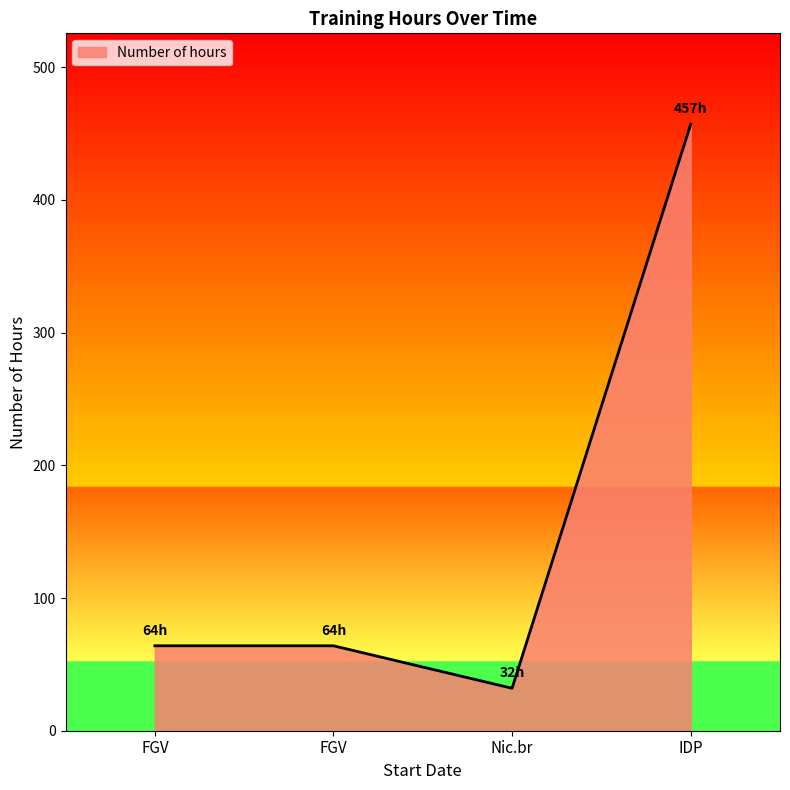

Reading left to right, transcribe all the data shown in this chart.

64	64	32	457